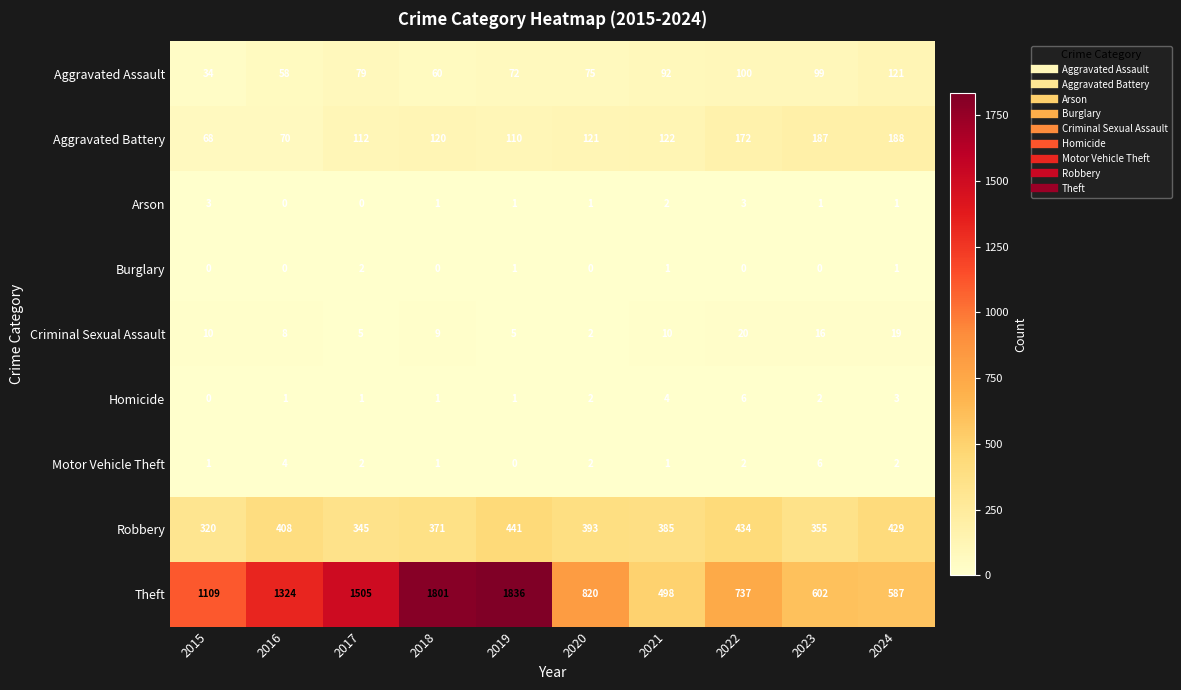

What is the total value across all series at 2019?

2467